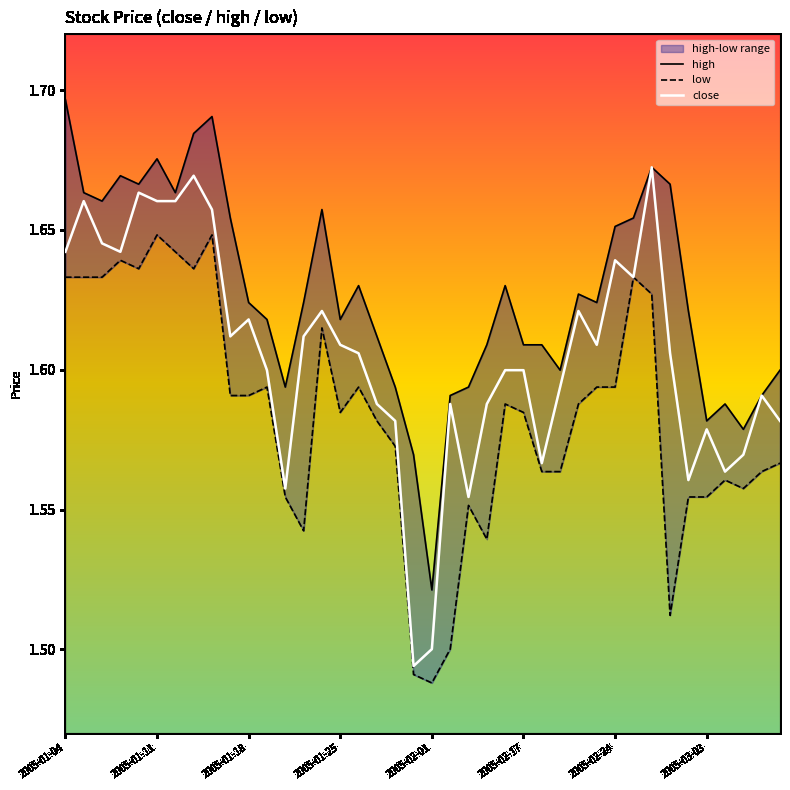

What is the sum of all high values?

65.1